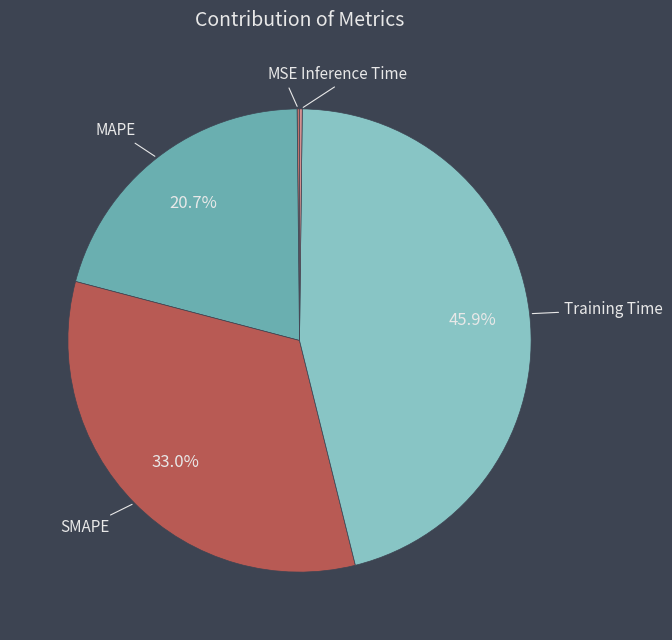

Does any single category account for the majority?

No